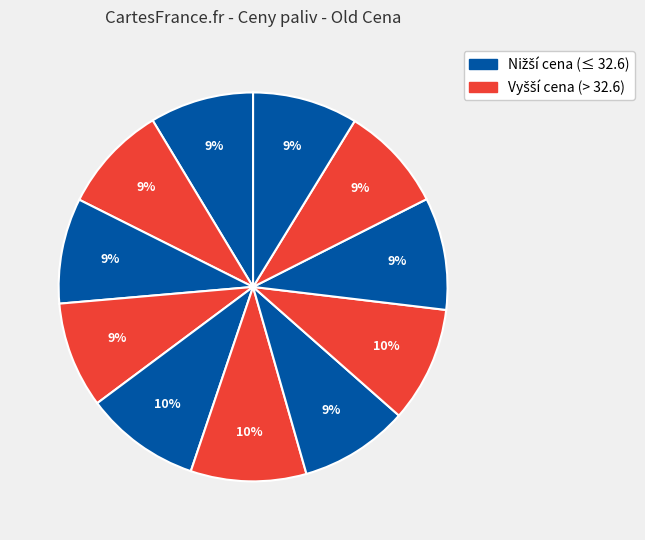

To the nearest percent, what is the difference between the largest and smallest slice percentages?

1%